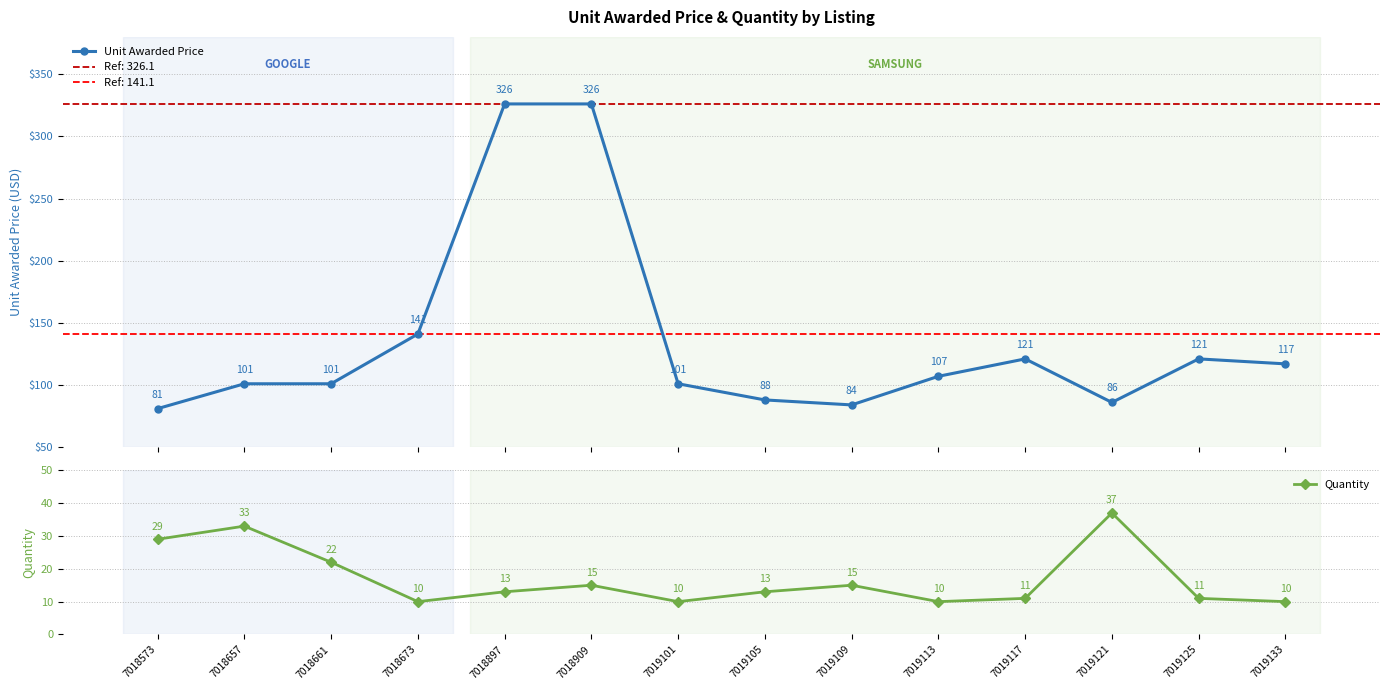

Reading left to right, extract all data points from this chart.

Unit Awarded Price: 81.1	101.1	101.1	141.1	326.1	326.1	101.1	88.1	84.1	107.1	121.1	86.1	121.1	117.1
Quantity: 29.0	33.0	22.0	10.0	13.0	15.0	10.0	13.0	15.0	10.0	11.0	37.0	11.0	10.0